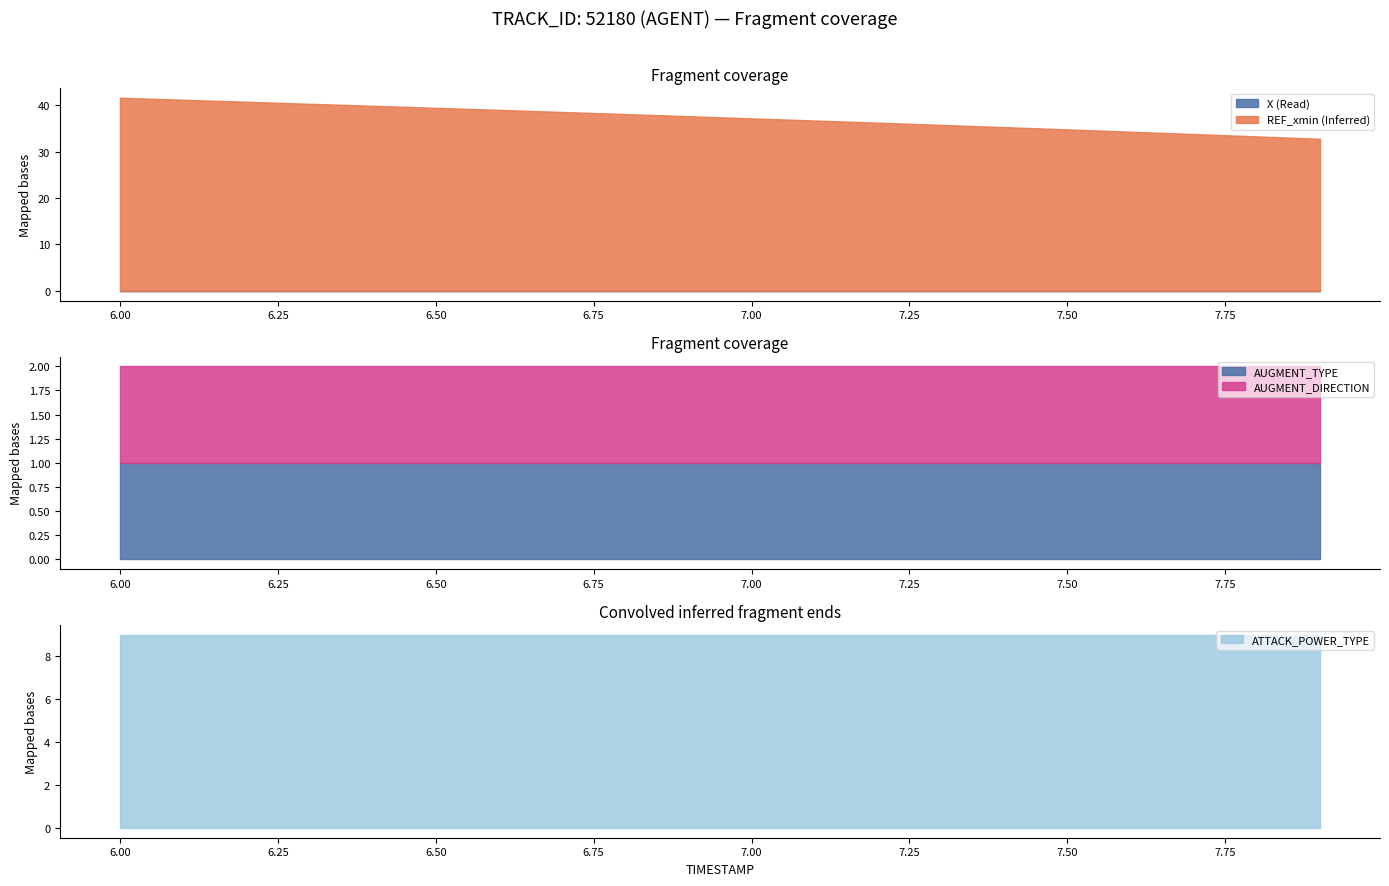

The value of REF_xmin (Inferred) at 6.50 is 39.4. True or false?

True